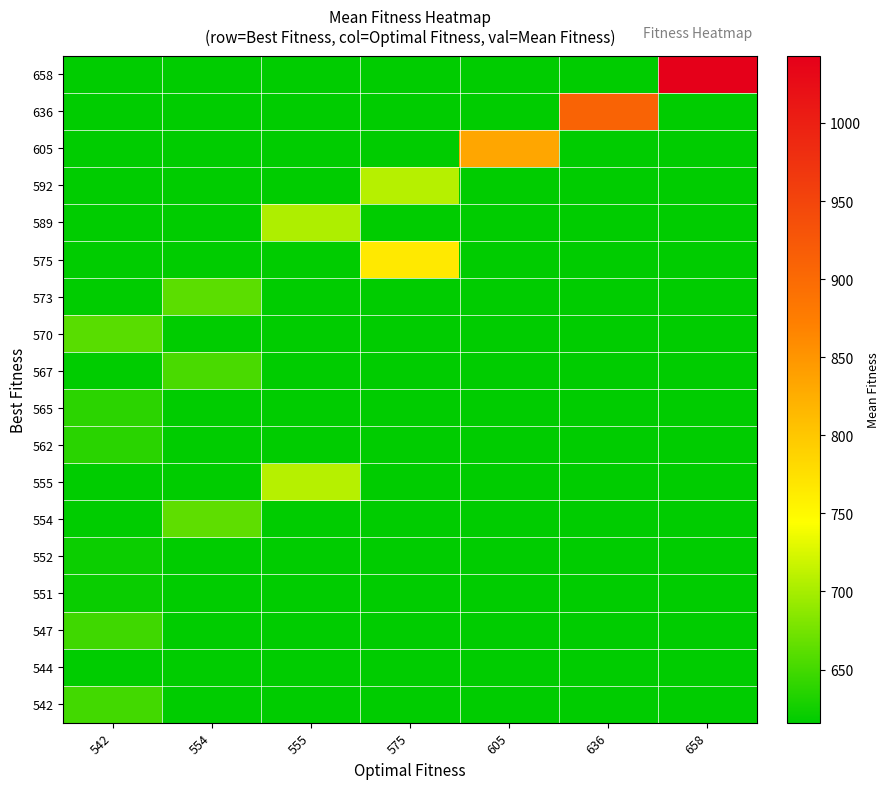

At how many categories does at least one series exceed 715?

4